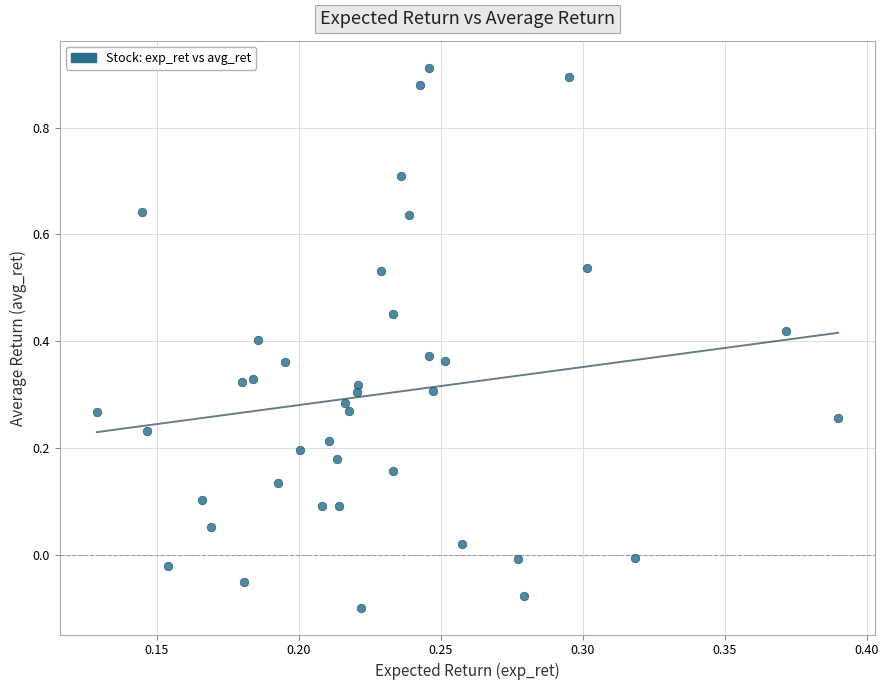

What is the range of Y values (max minus min)?

1.0